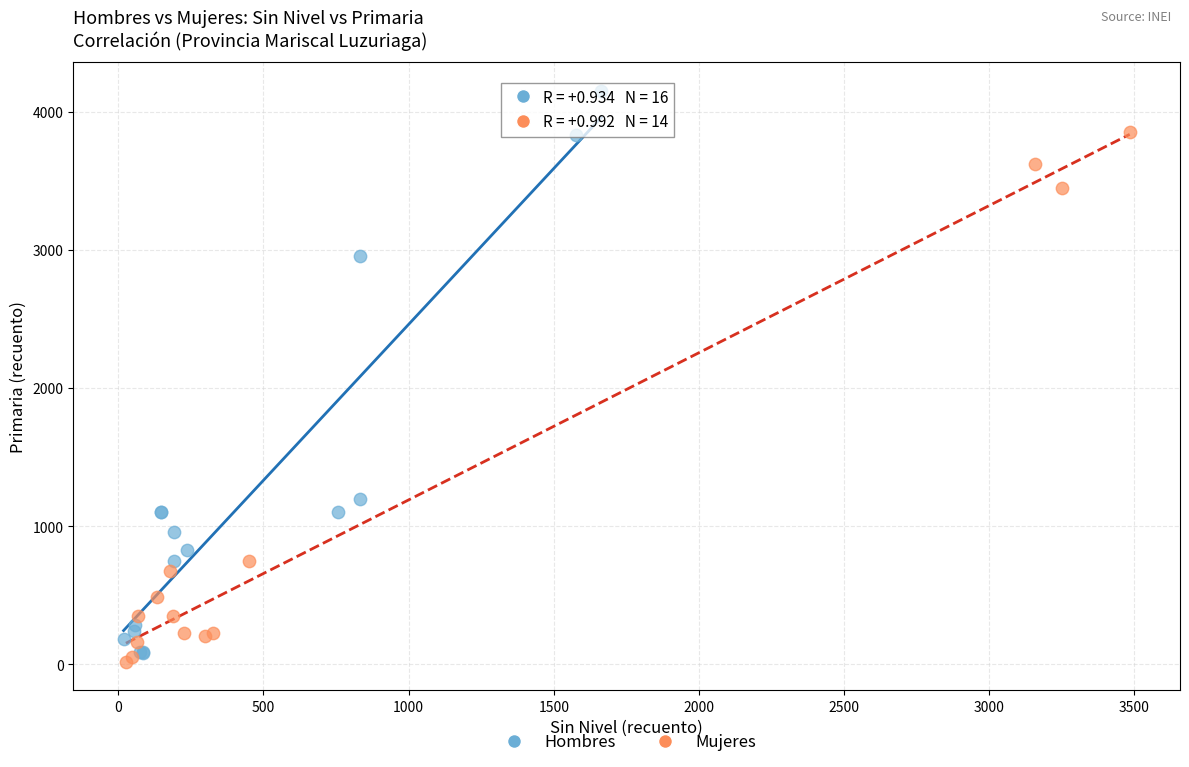

Which series has the widest spread of Y values?

Hombres